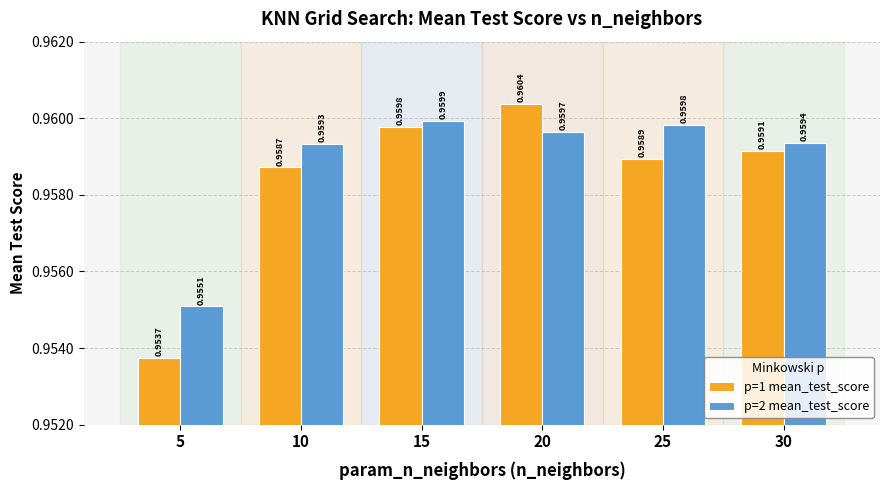

How many series are shown in this chart?

2